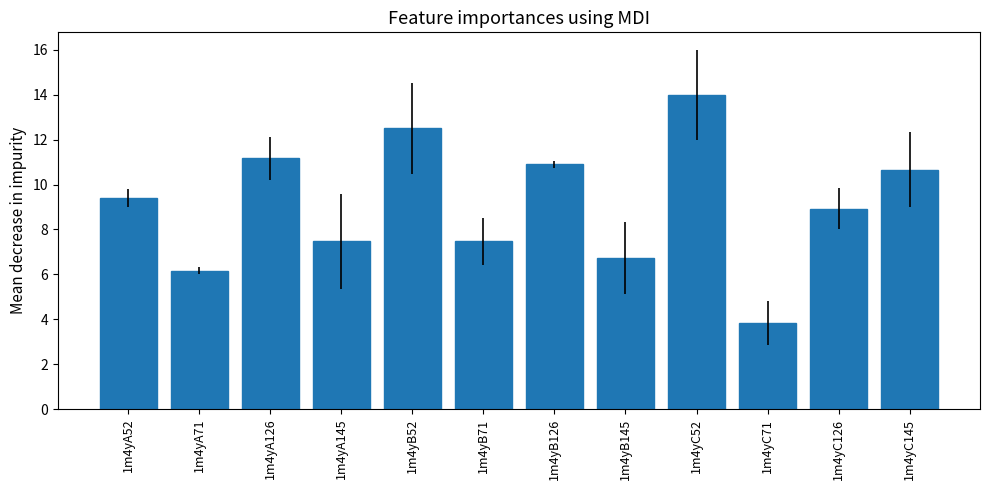

What is the difference between the maximum and minimum values?

10.2